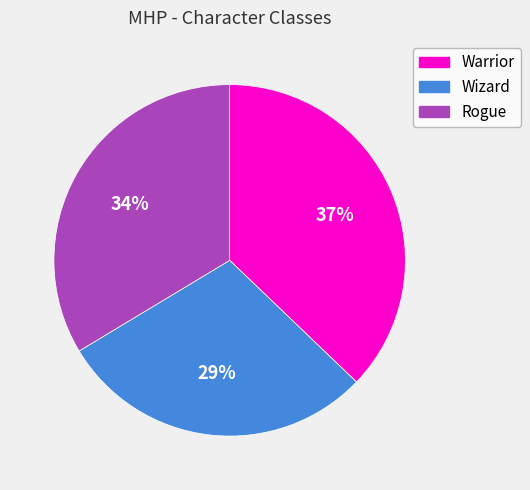

Combined, do Rogue and Warrior account for over 50%?

Yes